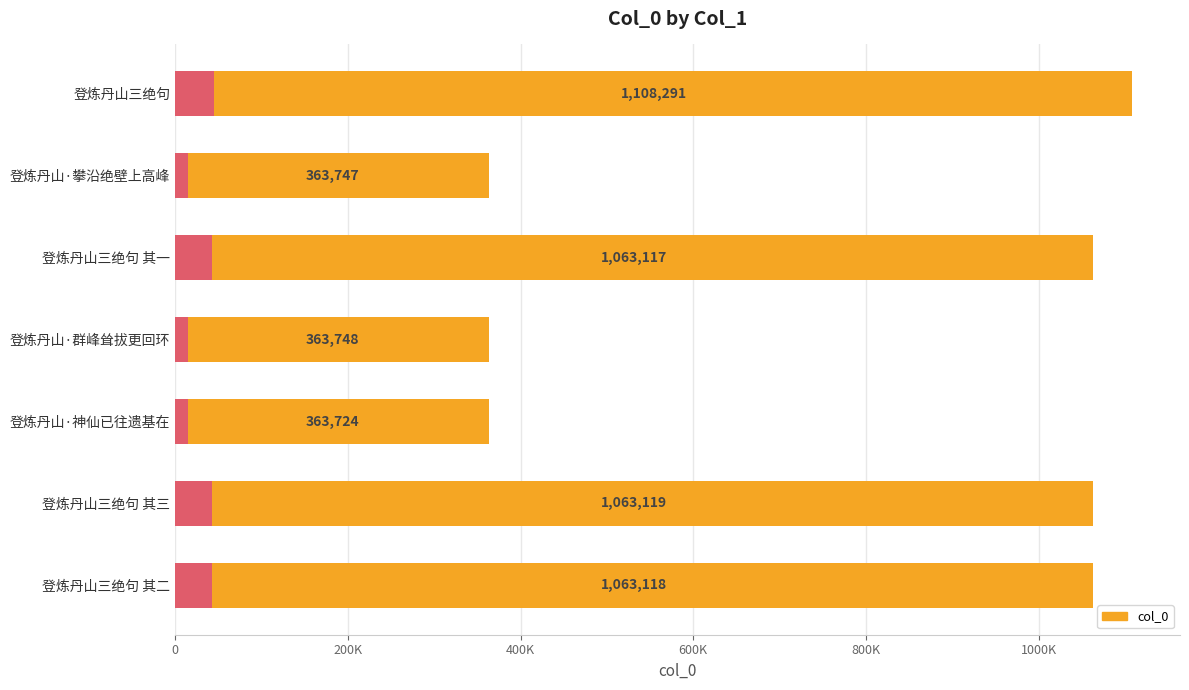

What is the ratio of the value at 登炼丹山·群峰耸拔更回环 to the value at 登炼丹山·神仙已往遗基在?

1.0